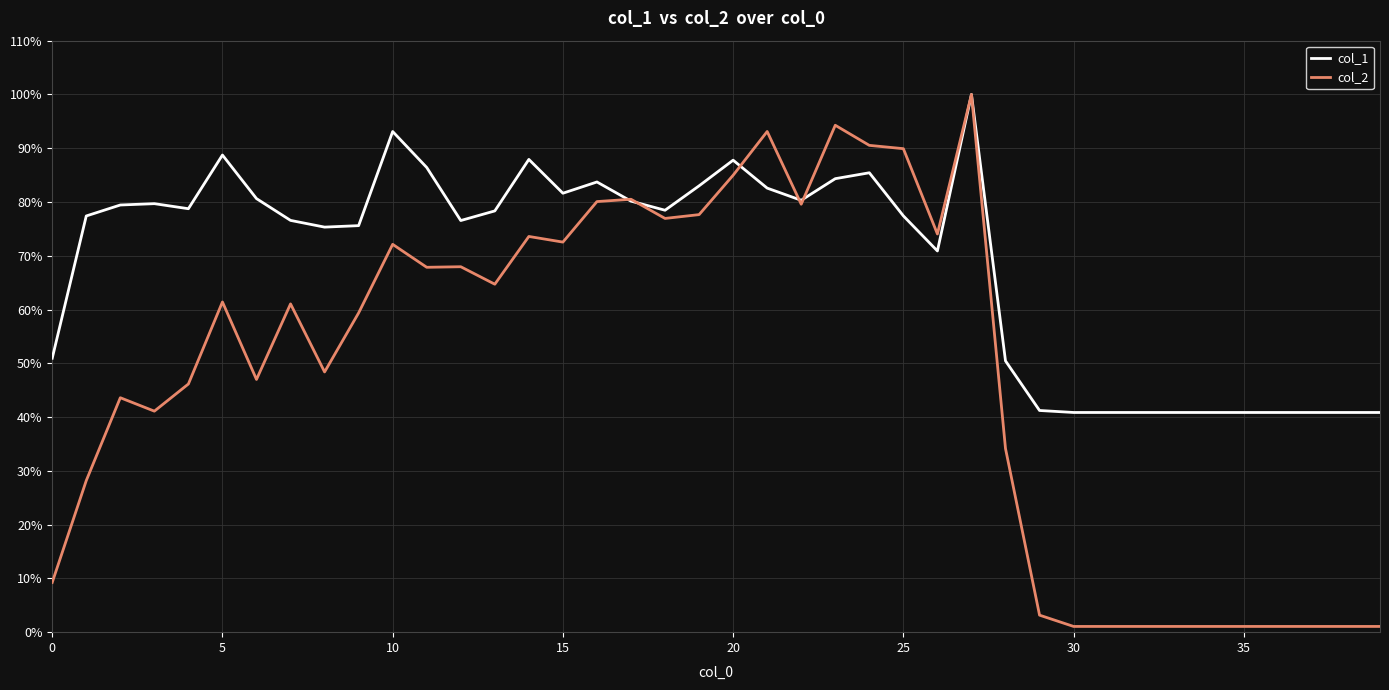

Which series has the largest total across all categories?

col_1